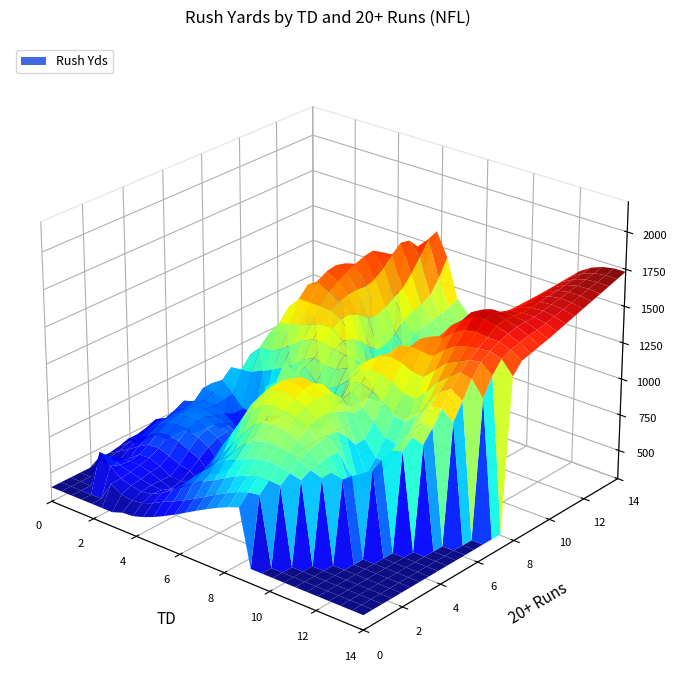

At how many categories does at least one series exceed 1141?

3